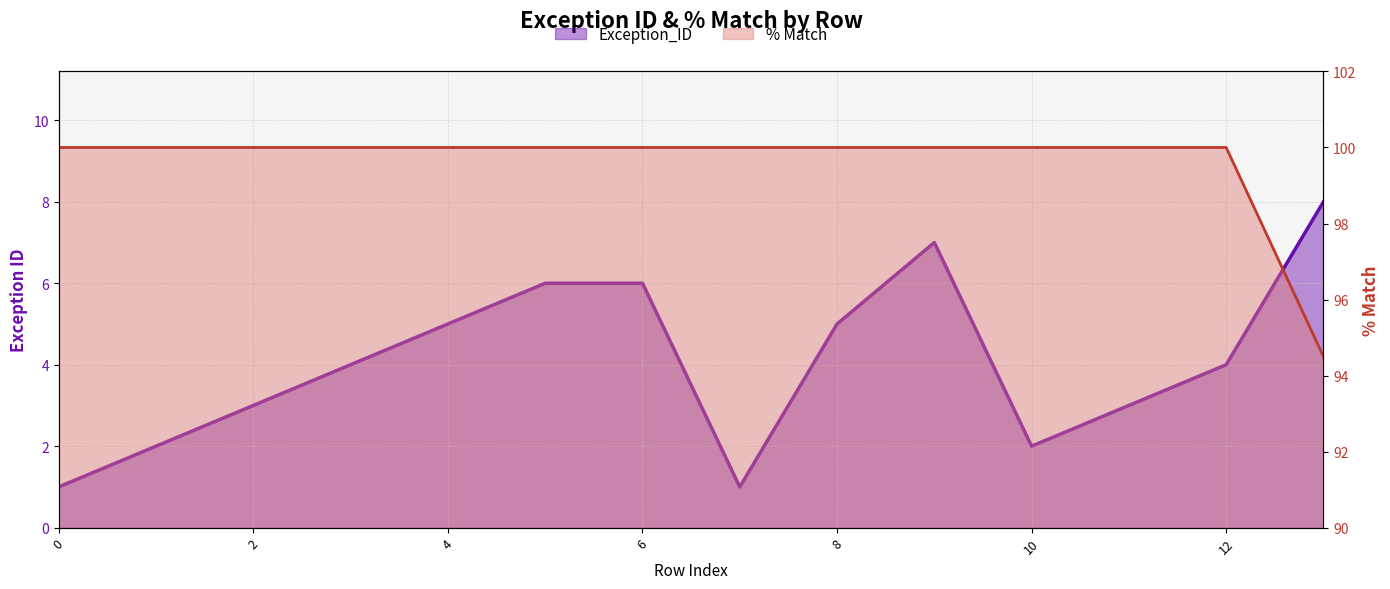

Reading left to right, extract all data points from this chart.

Exception_ID: 0=1.0	1=2.0	2=3.0	3=4.0	4=5.0	5=6.0	6=6.0	7=1.0	8=5.0	9=7.0	10=2.0	11=3.0	12=4.0	13=8.0
% Match: 0=100.0	1=100.0	2=100.0	3=100.0	4=100.0	5=100.0	6=100.0	7=100.0	8=100.0	9=100.0	10=100.0	11=100.0	12=100.0	13=94.5